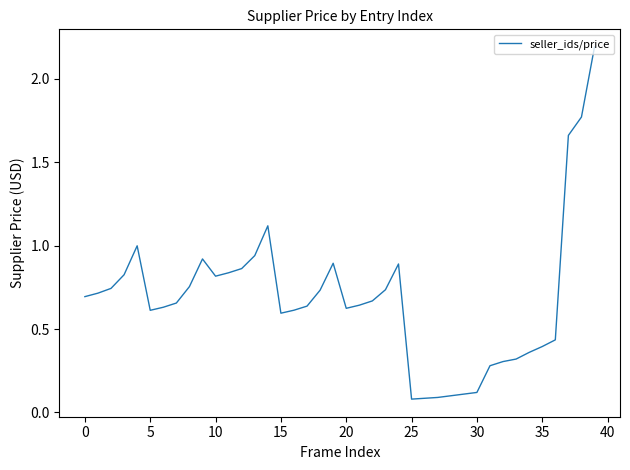

What is the difference between the maximum and minimum values?

2.1